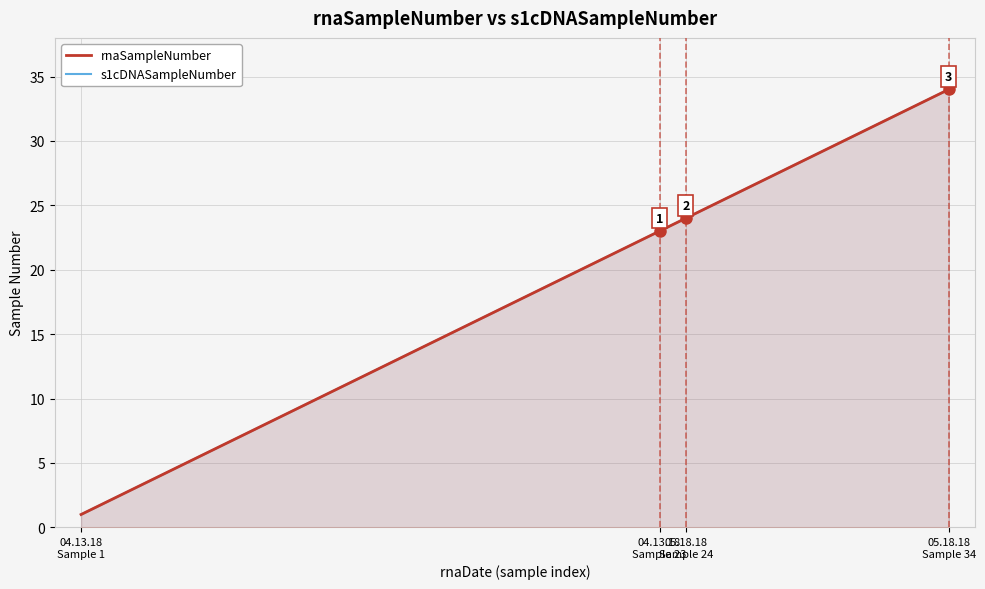

Reading left to right, transcribe all the data shown in this chart.

rnaSampleNumber: 1	2	3	4	5	6	7	8	9	10	11	12	13	14	15	16	17	18	19	20	21	22	23	24	25	26	27	28	29	30	31	32	33	34
s1cDNASampleNumber: 1	2	3	4	5	6	7	8	9	10	11	12	13	14	15	16	17	18	19	20	21	22	23	24	25	26	27	28	29	30	31	32	33	34